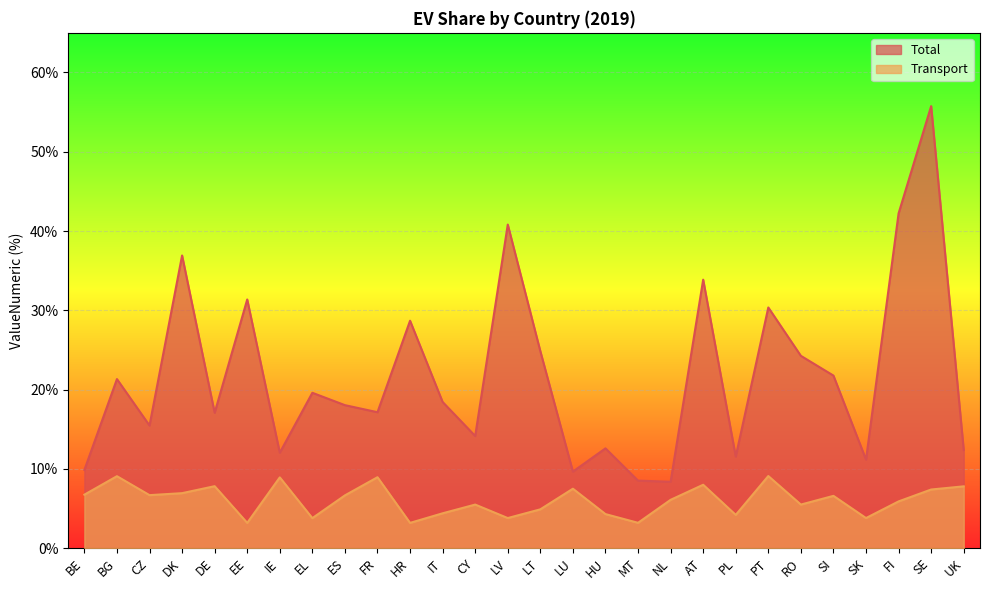

What is the maximum value shown in the chart?

0.6